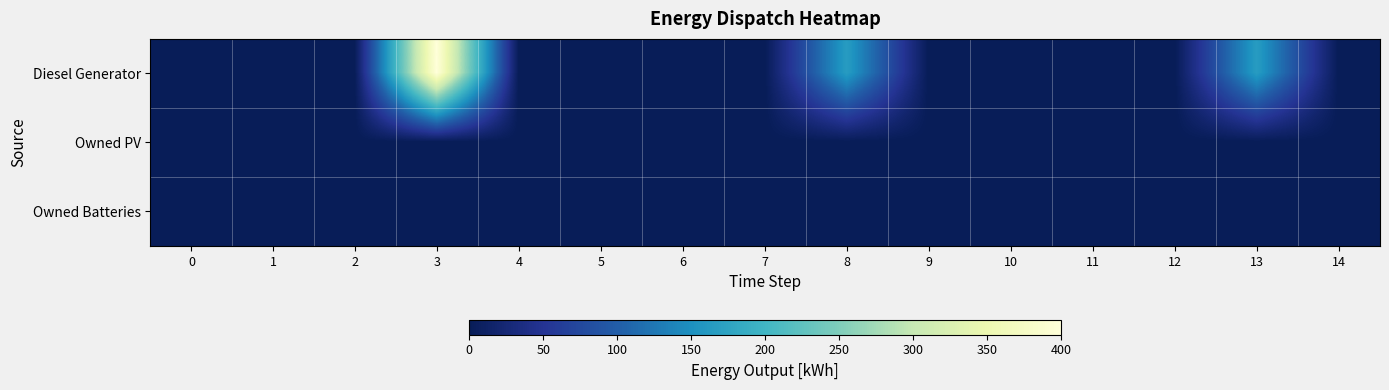

At 1, list the series in order from largest to smallest.

Diesel Generator, Owned PV, Owned Batteries